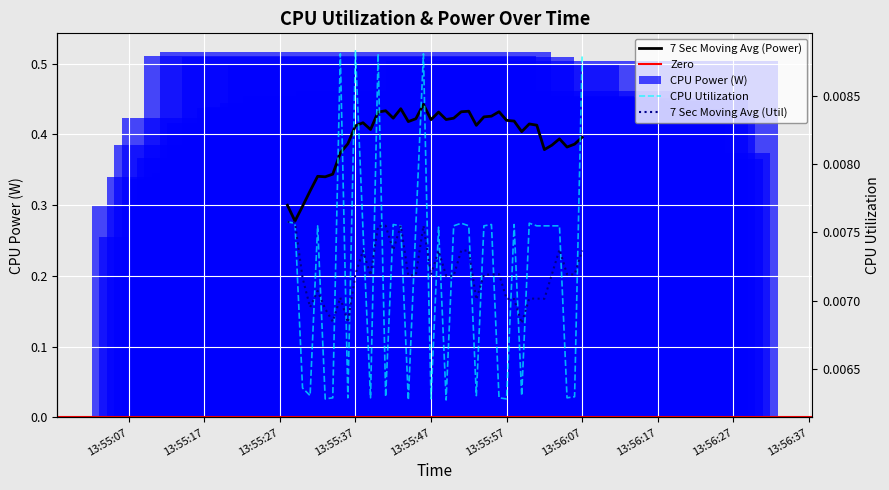

Reading left to right, extract all data points from this chart.

CPU Power: 0.3	0.3	0.3	0.4	0.4	0.3	0.4	0.5	0.3	0.5	0.4	0.4	0.5	0.4	0.4	0.4	0.4	0.4	0.5	0.4	0.5	0.4	0.5	0.5	0.4	0.4	0.4	0.5	0.4	0.4	0.4	0.3	0.4	0.4	0.2	0.5	0.4	0.4	0.4	0.5
CPU Utilization: 0.0	0.0	0.0	0.0	0.0	0.0	0.0	0.0	0.0	0.0	0.0	0.0	0.0	0.0	0.0	0.0	0.0	0.0	0.0	0.0	0.0	0.0	0.0	0.0	0.0	0.0	0.0	0.0	0.0	0.0	0.0	0.0	0.0	0.0	0.0	0.0	0.0	0.0	0.0	0.0